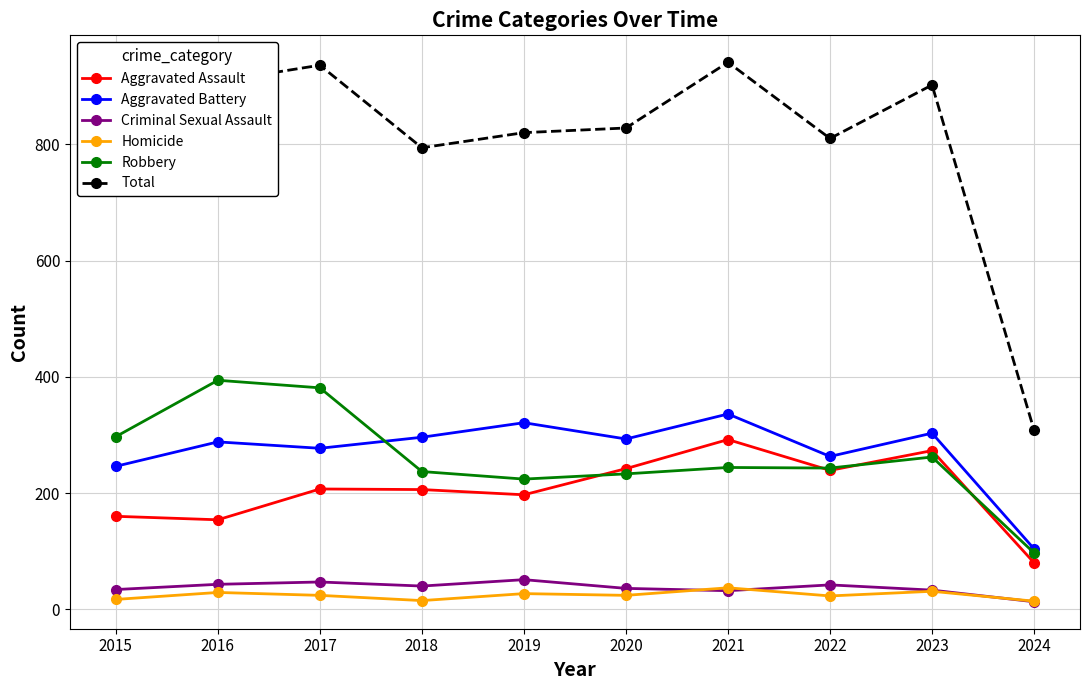

At which label does Total reach its minimum?

2024